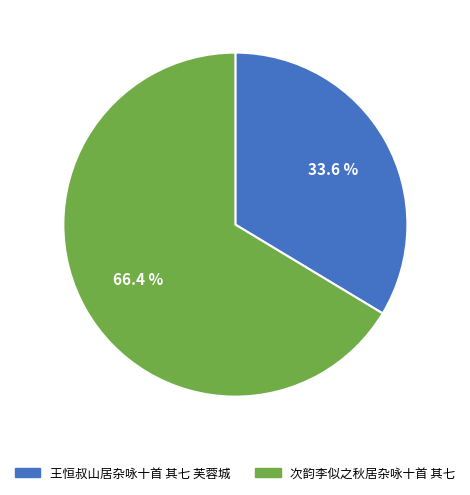

What is the total percentage of 王恒叔山居杂咏十首 其七 芙蓉城 and 次韵李似之秋居杂咏十首 其七?

100.0%